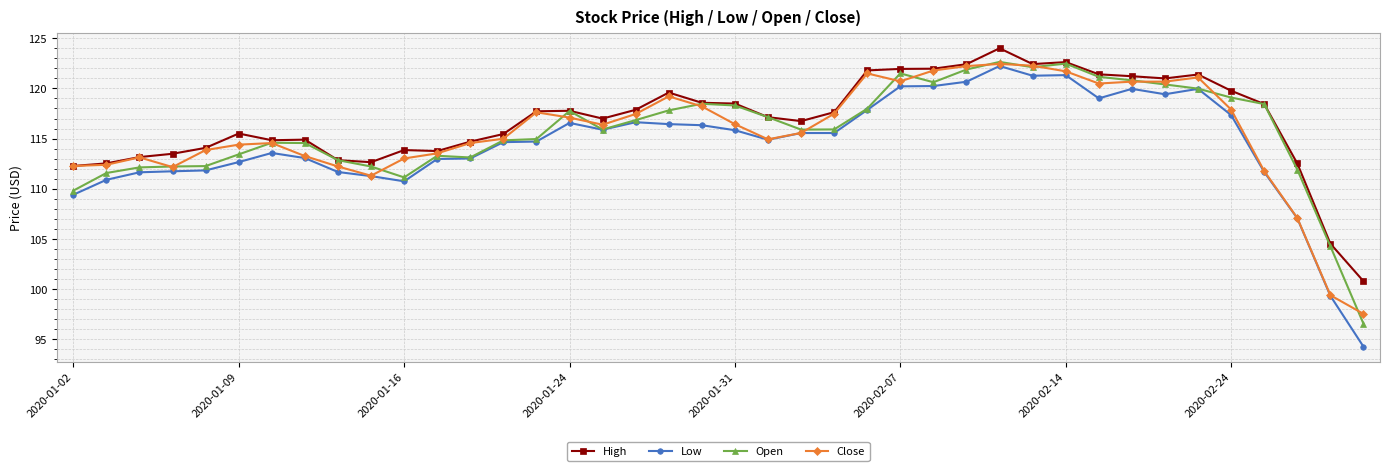

Which series has the widest spread of values?

Low